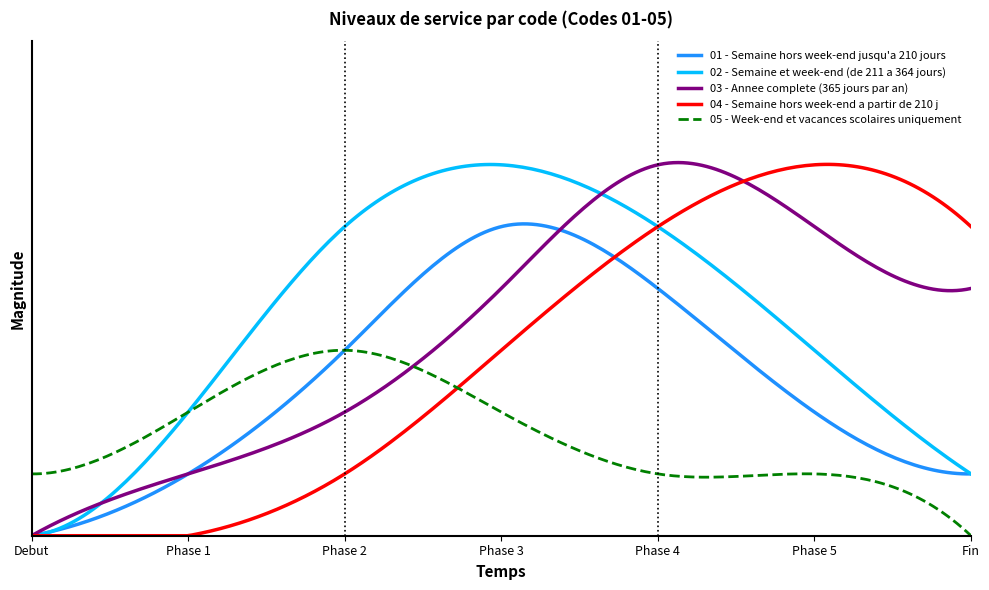

True or false: 04 - Semaine hors week-end a partir de 210 j and 02 - Semaine et week-end (de 211 a 364 jours) intersect in this chart.

True